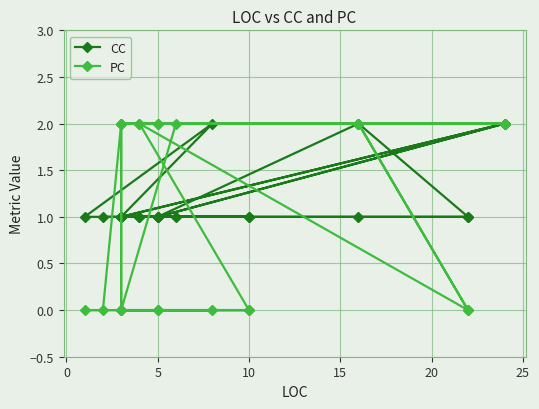

Which series changed the most between 15 and 16?

CC